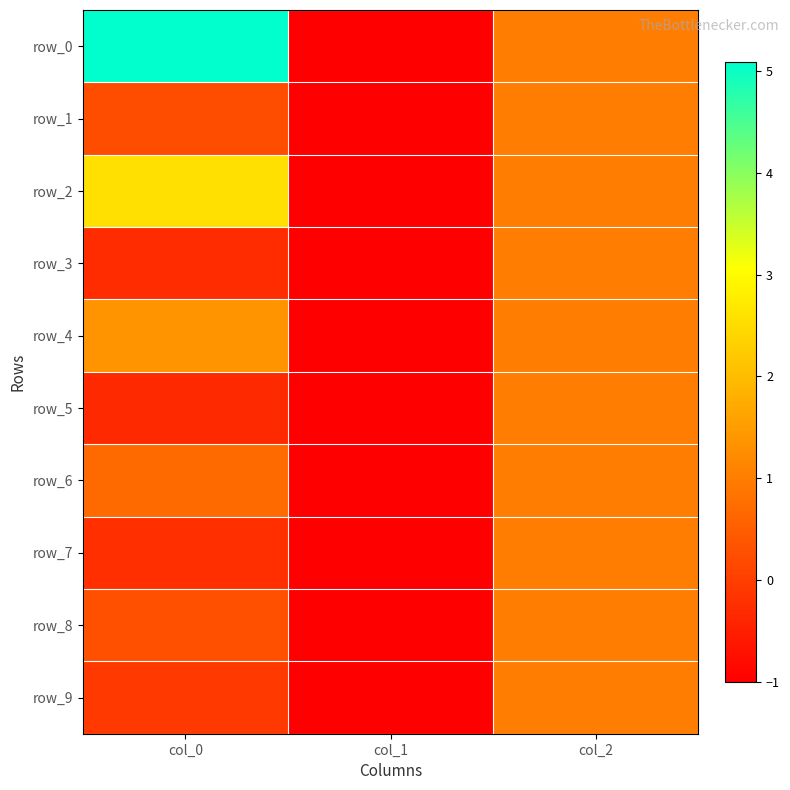

What is the approximate value of row_5 at col_0?

-0.3